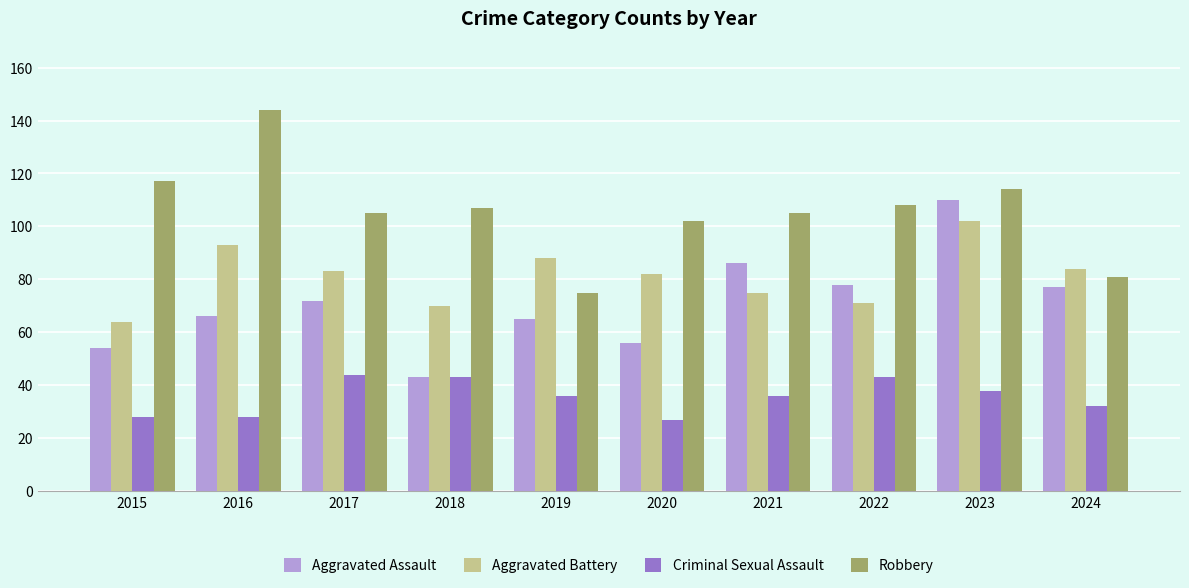

What is the lowest value of the Robbery series?

75